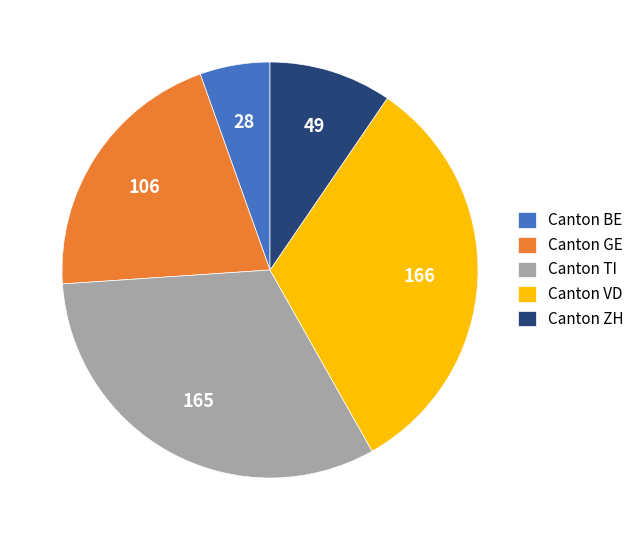

Does any single category account for the majority?

No